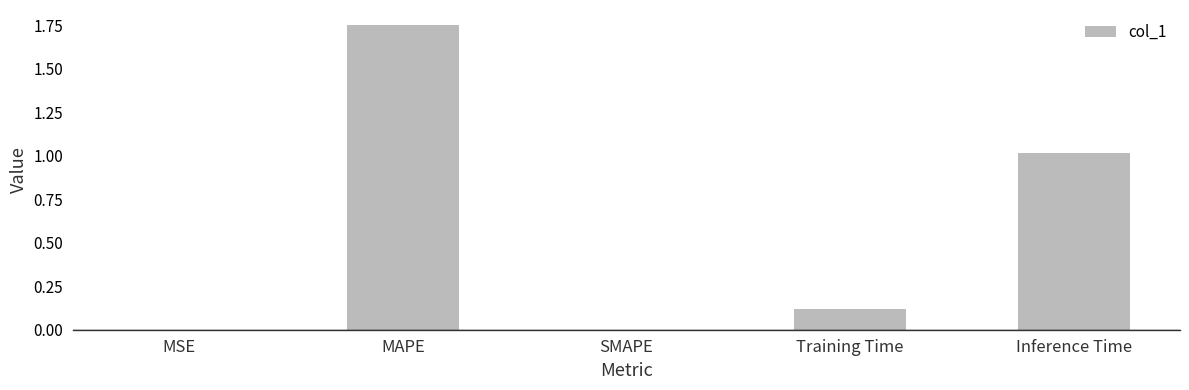

The value at MSE is 0.0. True or false?

True